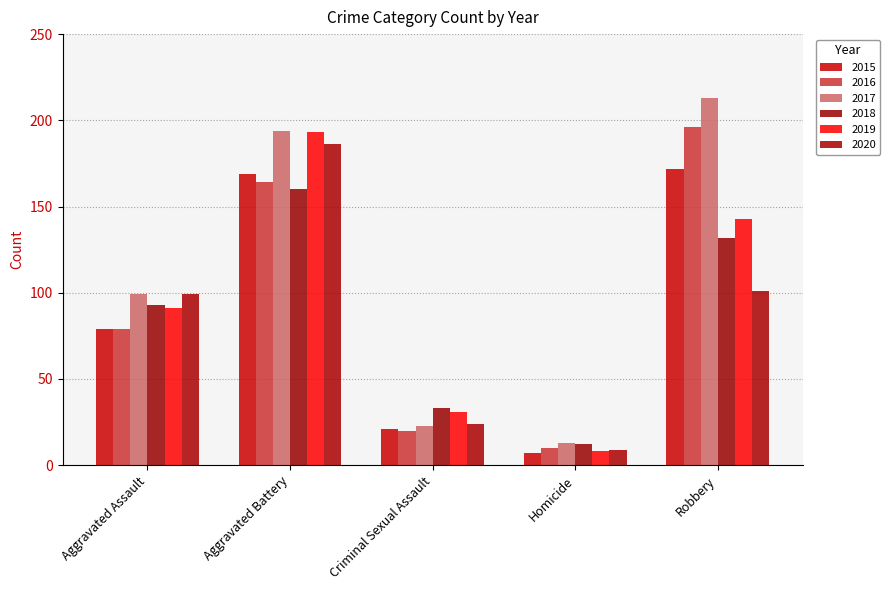

What position from the left is Homicide?

4